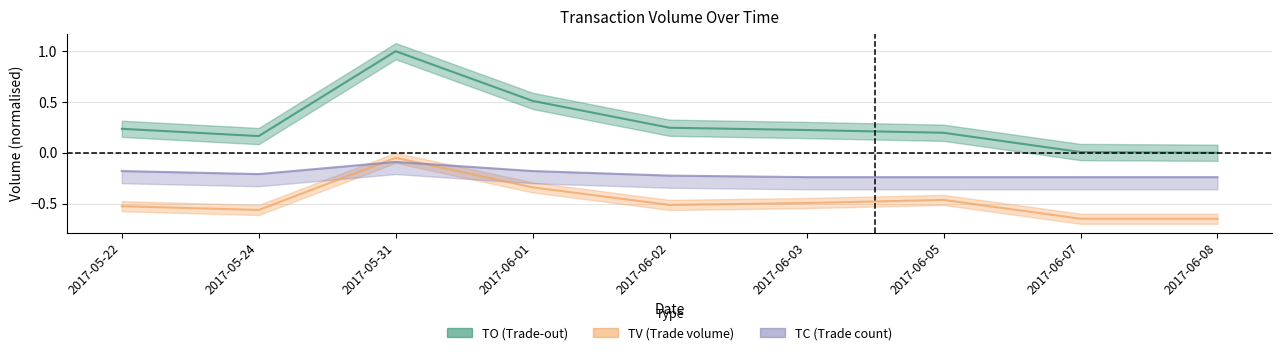

What is the total value across all series at 2017-06-03?

-0.5